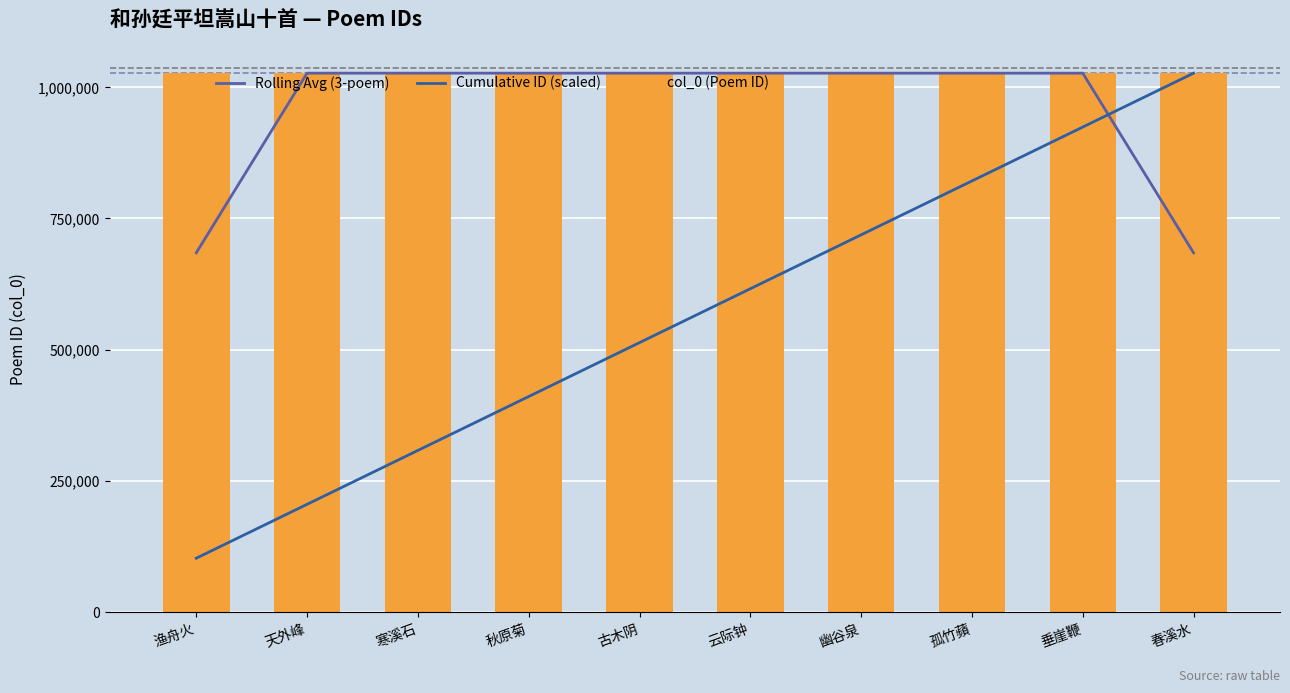

What is the total value across all series at 幽谷泉?

2772131.4